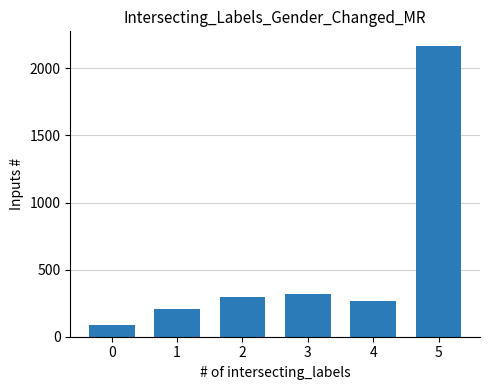

What is the ratio of the value at 4 to the value at 1?

1.3